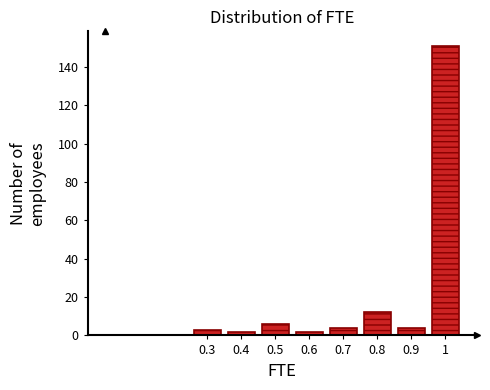

How tall is the bar that spans 0.95 to 1.05 on the x-axis? The values are not printed on the chart, so give them approximately, as read against the axis.

152